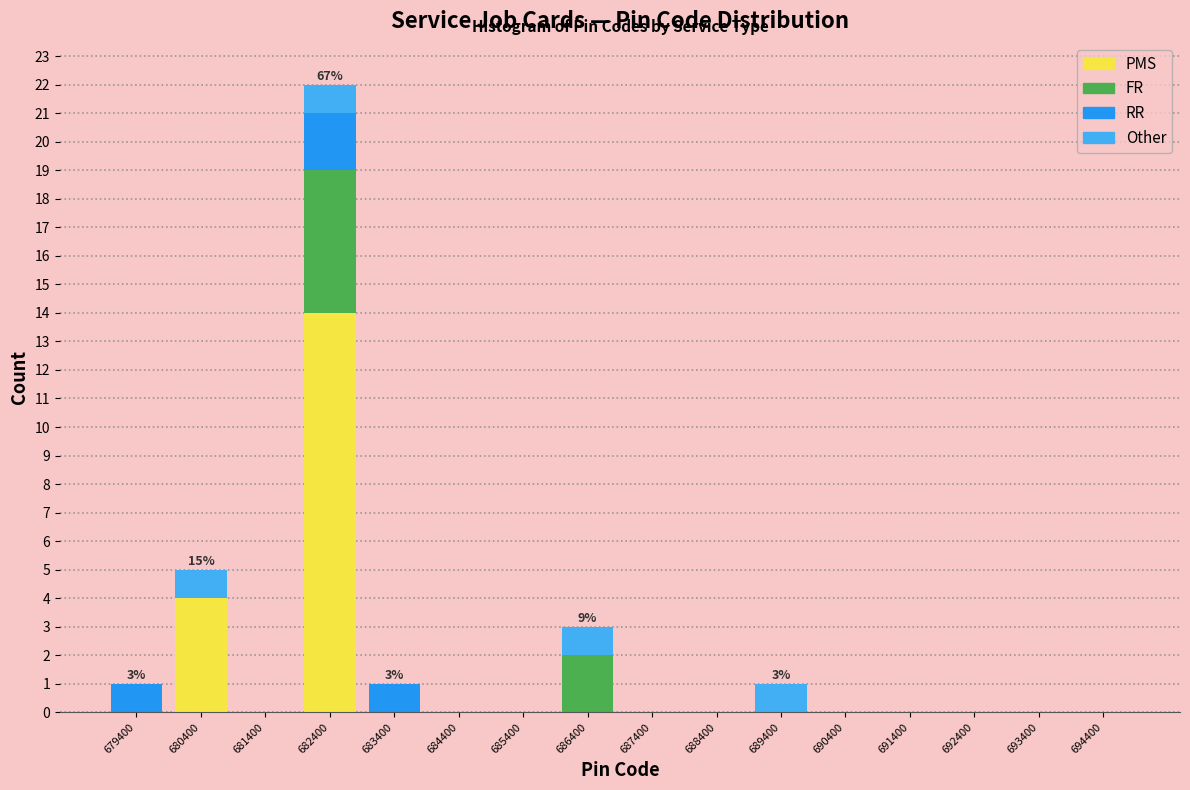

Which category has the highest value in the PMS series?

682400